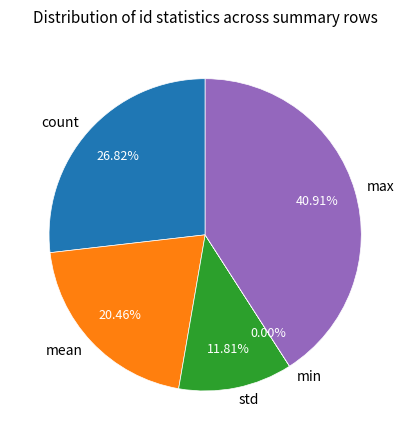

Do std and count together represent more than half of the pie?

No